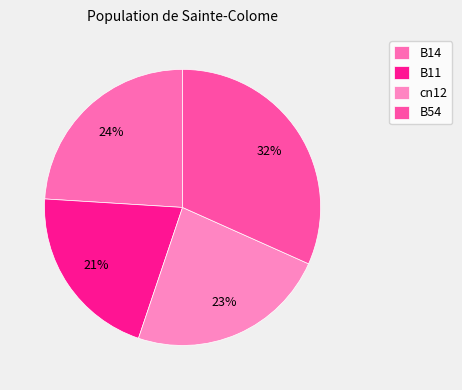

What is the smallest slice in the pie chart?

B11